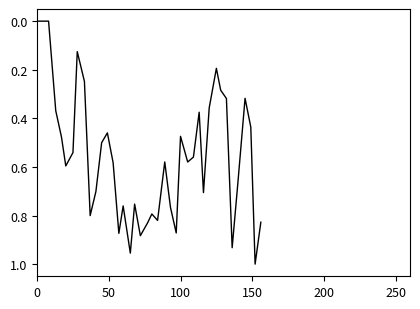

How many points are lower than both their immediate neighbors (excluding endpoints)?

10